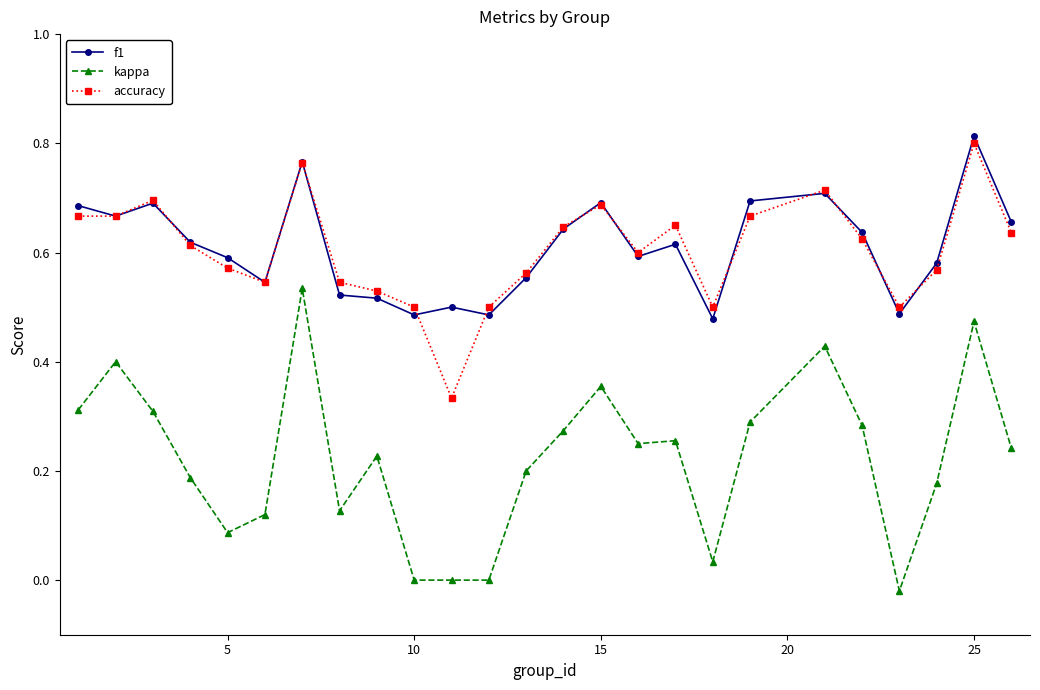

True or false: f1 and kappa intersect in this chart.

False